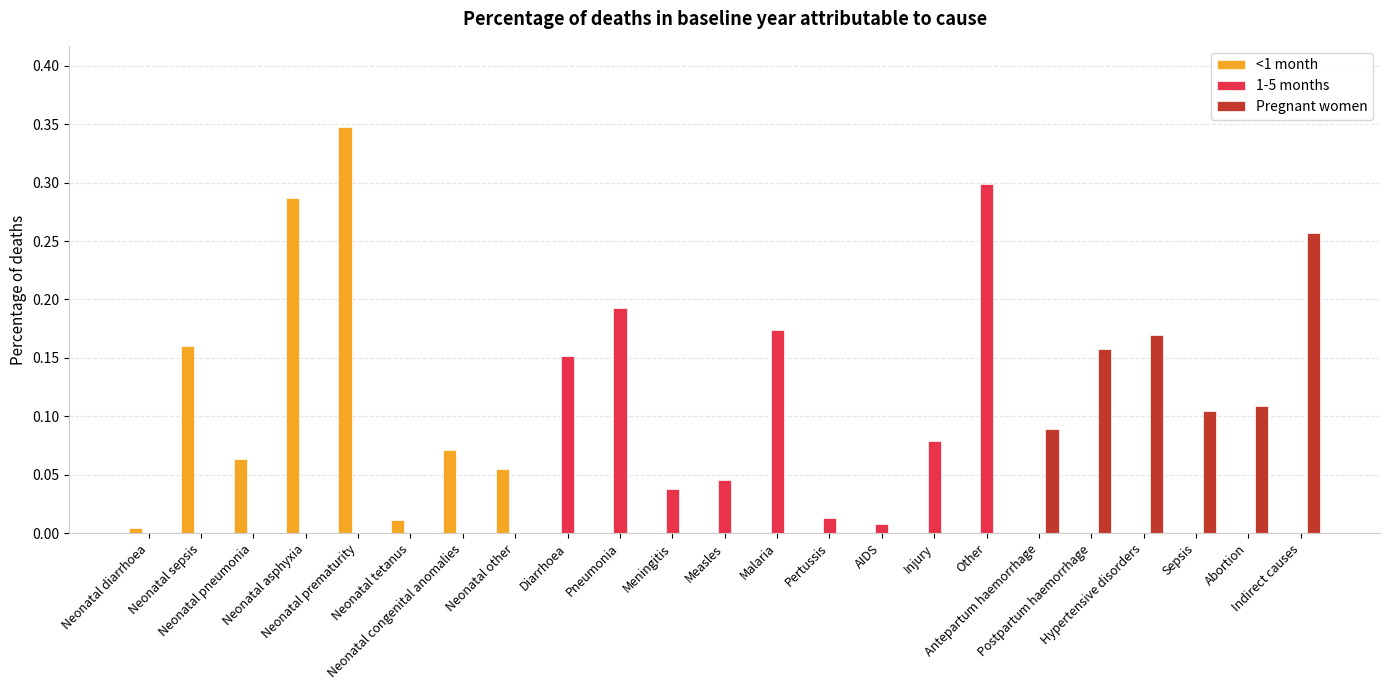

What are all the series names shown in the legend?

<1 month, 1-5 months, Pregnant women